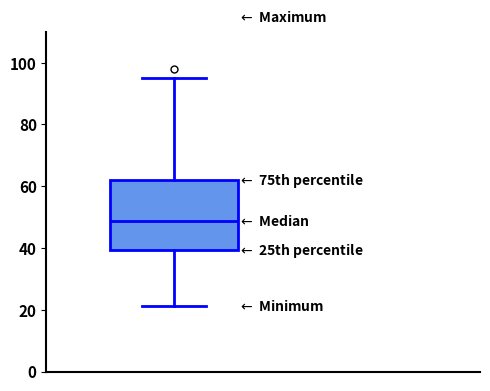

Transcribe this box plot: give where the median line is, the range the box spans, and where the two whiskers end, as read against the y-axis. The values are not printed on the chart, so give them approximately, as read against the axis.

median 48, box 40 to 62, whiskers 22 to 96